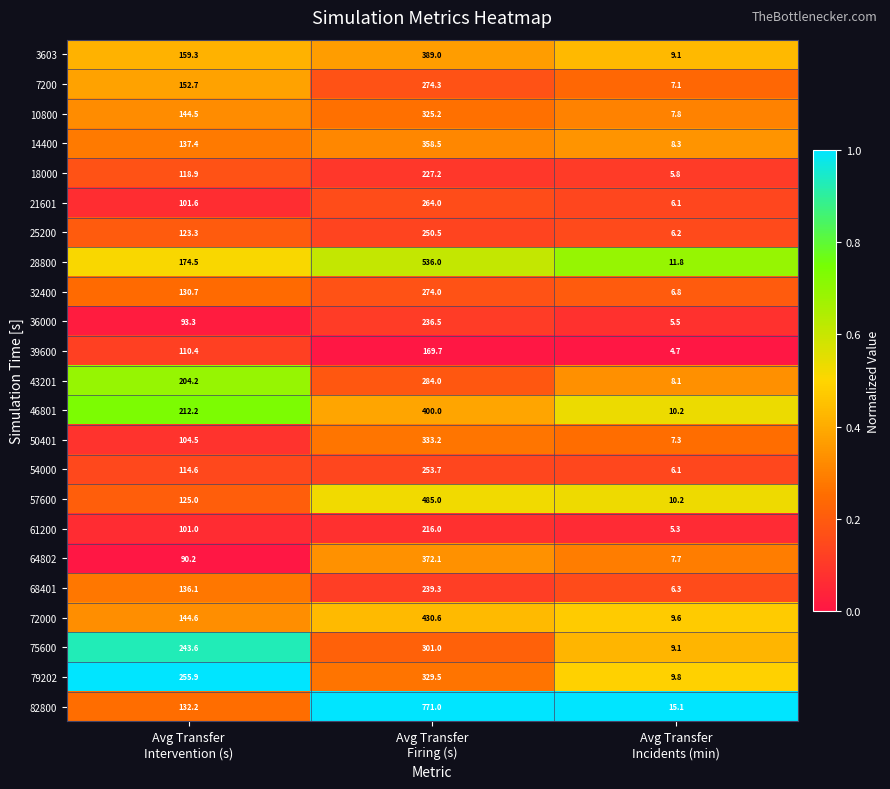

What is the lowest value of the 7200 series?

7.1